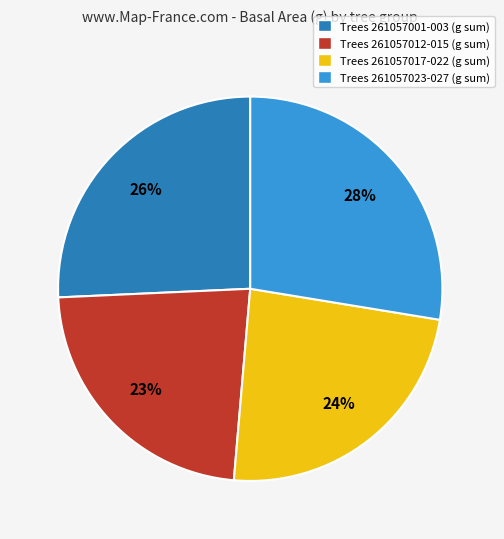

To the nearest percent, what is the average slice percentage?

25%